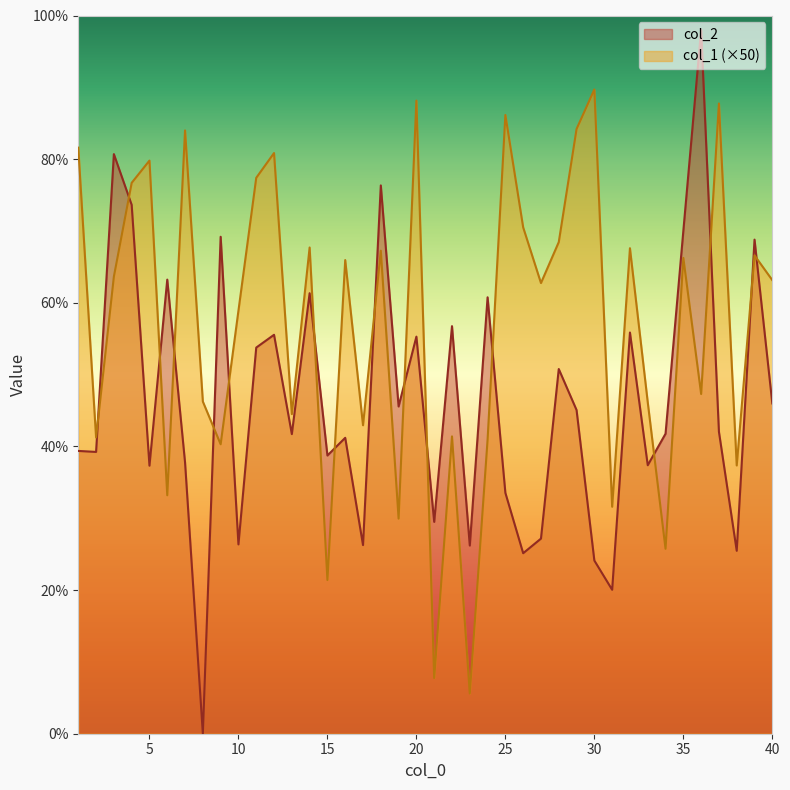

Which label corresponds to the smallest value in the chart?

8